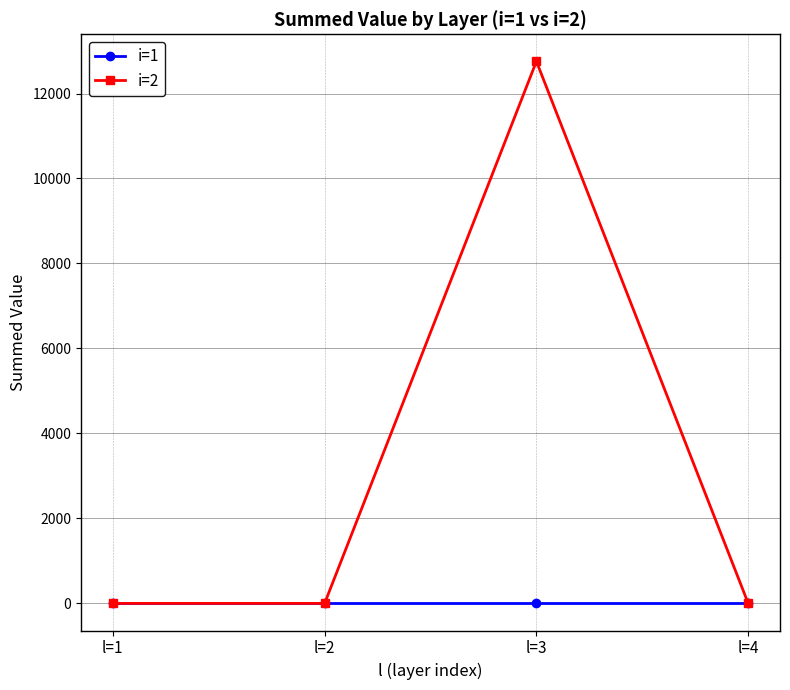

Which series has the largest total across all categories?

i=2